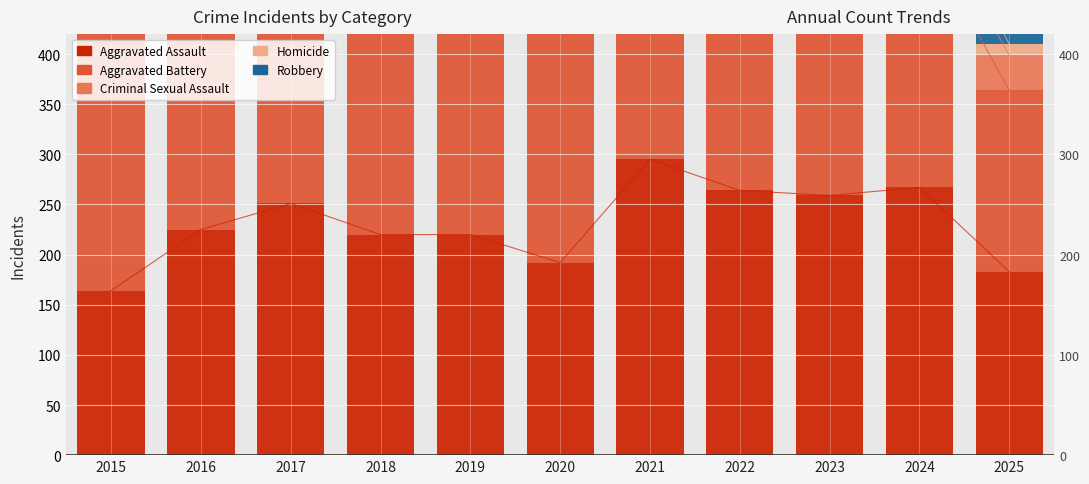

Does the chart contain any negative values?

No